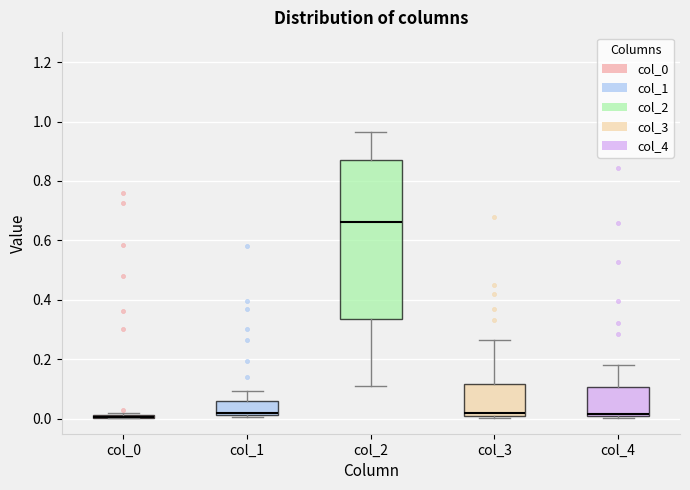

Which box is the tallest, from its lower edge to its upper edge?

col_2